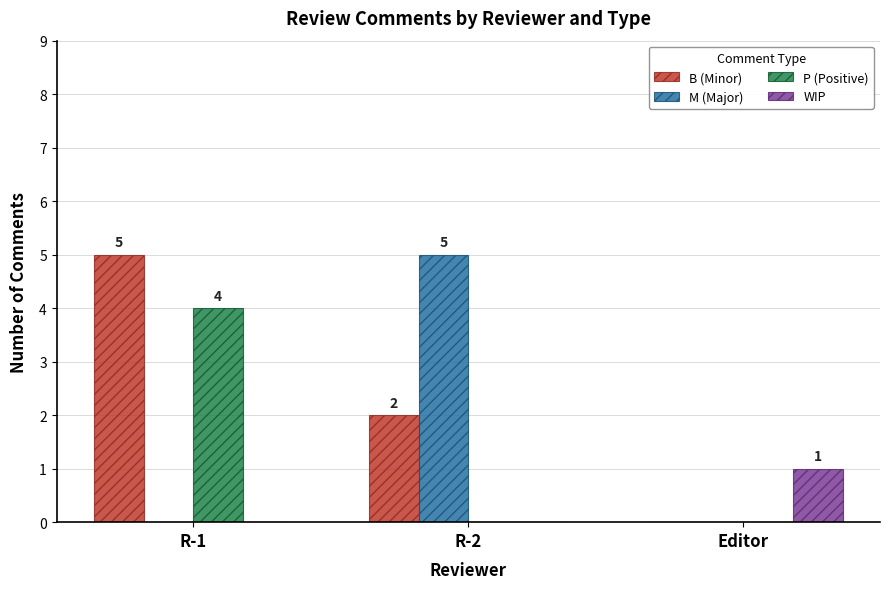

Reading left to right, what are all the values shown in this chart?

B (Minor): R-1=5	R-2=2	Editor=0
M (Major): R-1=0	R-2=5	Editor=0
P (Positive): R-1=4	R-2=0	Editor=0
WIP: R-1=0	R-2=0	Editor=1